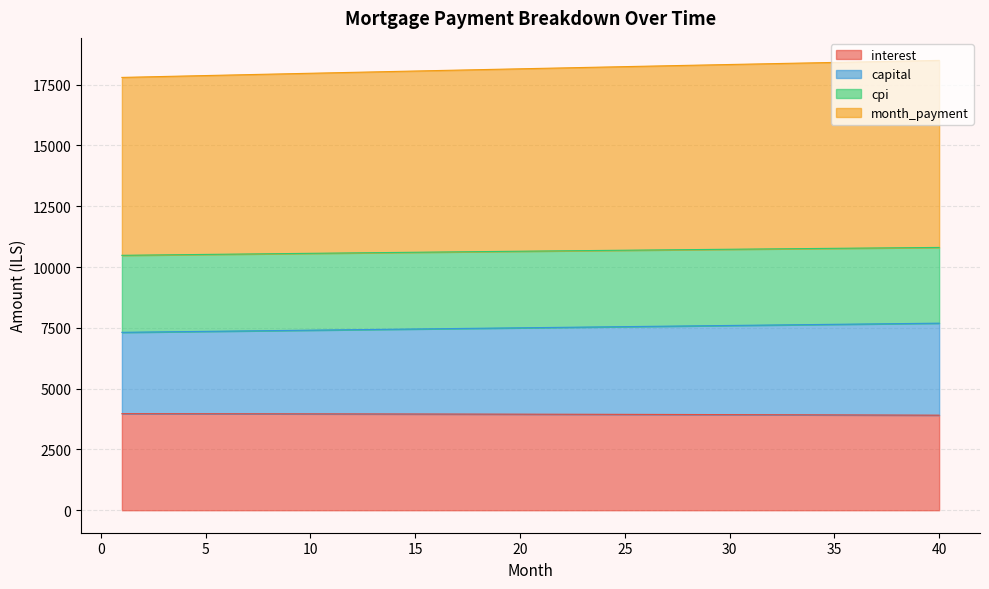

What is the highest value of the interest series?

3970.9